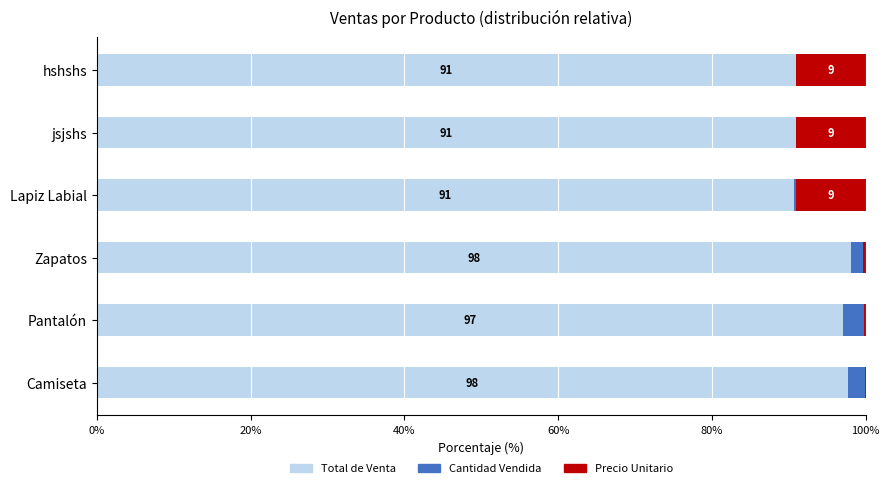

What are all the series names shown in the legend?

Total de Venta, Cantidad Vendida, Precio Unitario